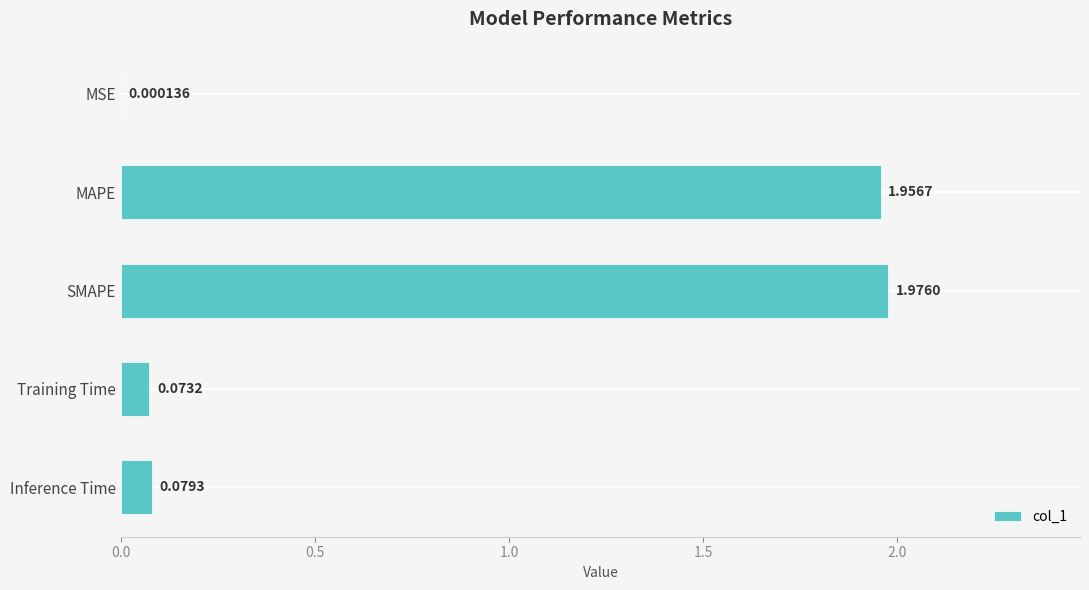

Where is the data nearest to the value 0?

MSE